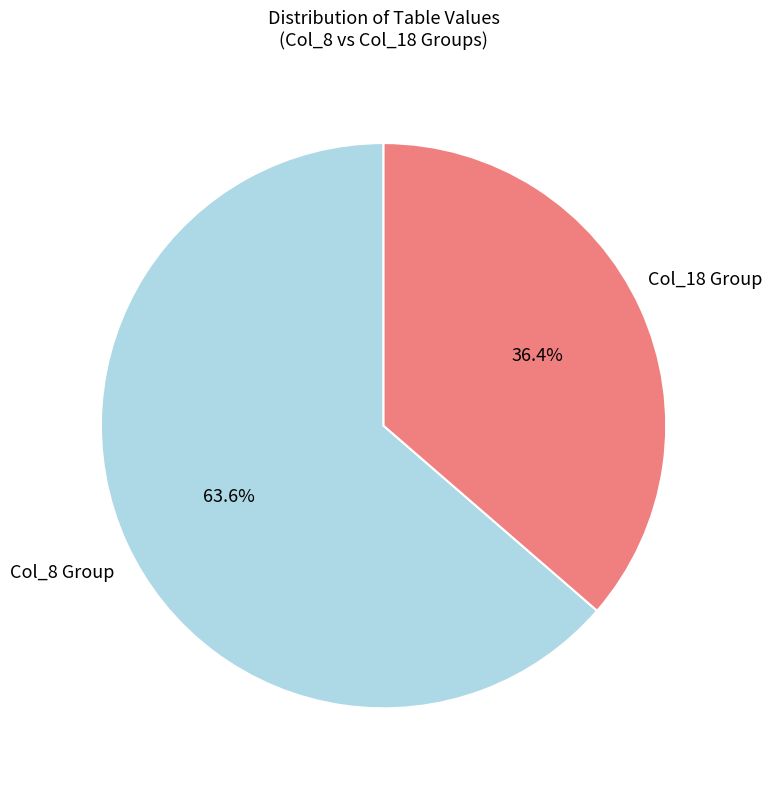

Is the sum of Col_18 Group and Col_8 Group greater than half?

Yes